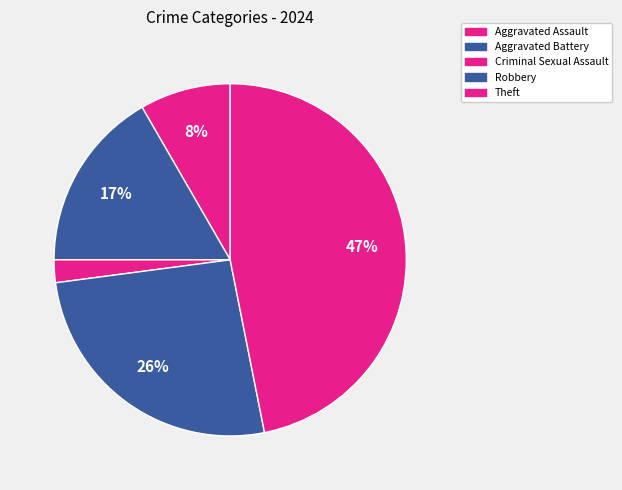

To the nearest percent, what is the combined percentage of Robbery and Aggravated Assault?

34%